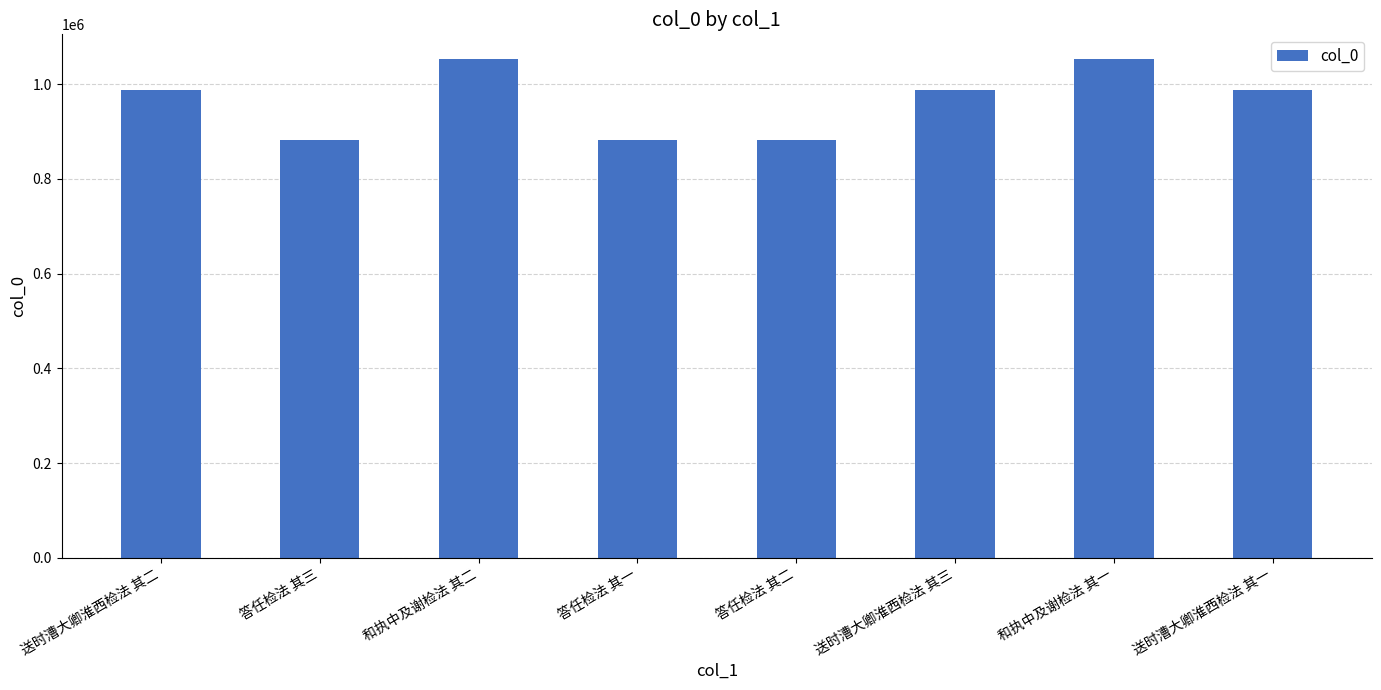

What is the approximate value at 答任检法 其二, to the nearest 10?

882970